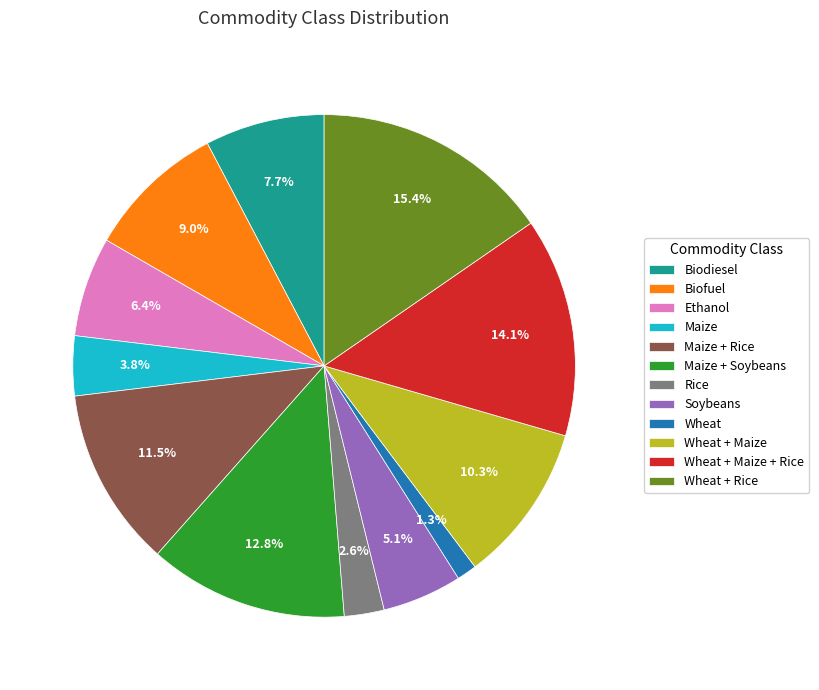

How many segments does this pie chart have?

12